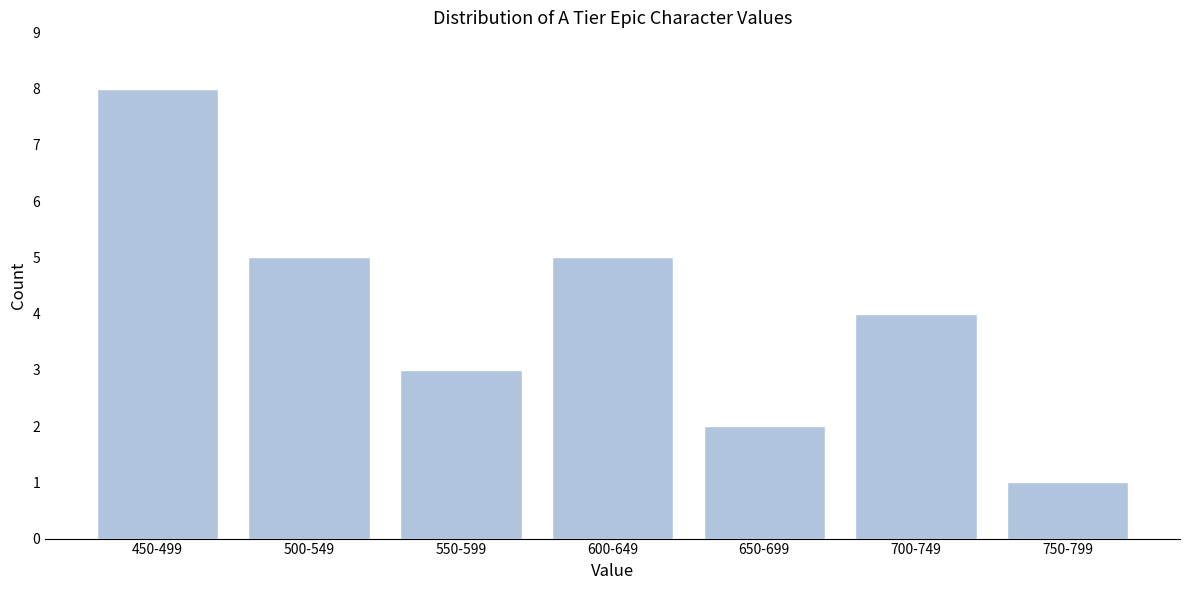

Reading right to left, list all the values displayed in this chart.

750-799=1	700-749=4	650-699=2	600-649=5	550-599=3	500-549=5	450-499=8